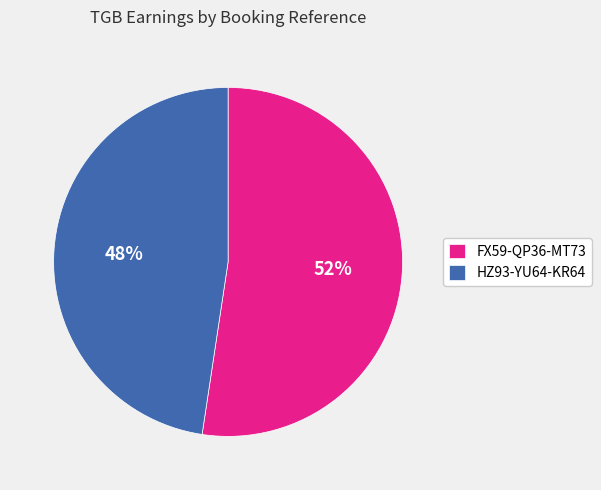

Count the number of slices in the pie.

2